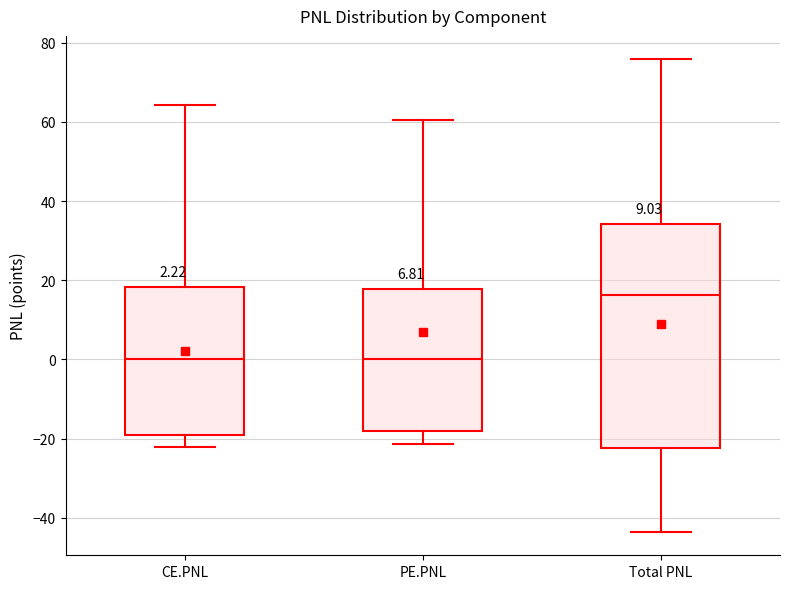

Comparing the boxes themselves (not the whiskers), which one is the tallest?

Total PNL